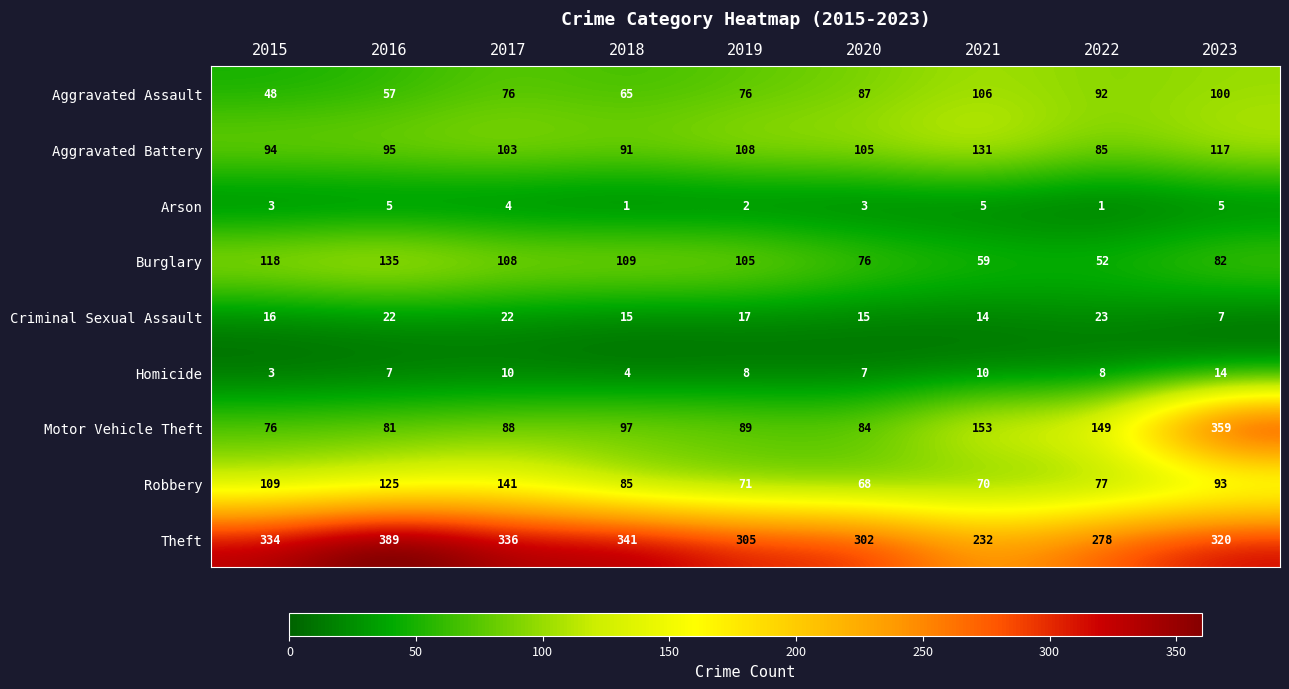

At which label does Homicide reach its peak?

2023